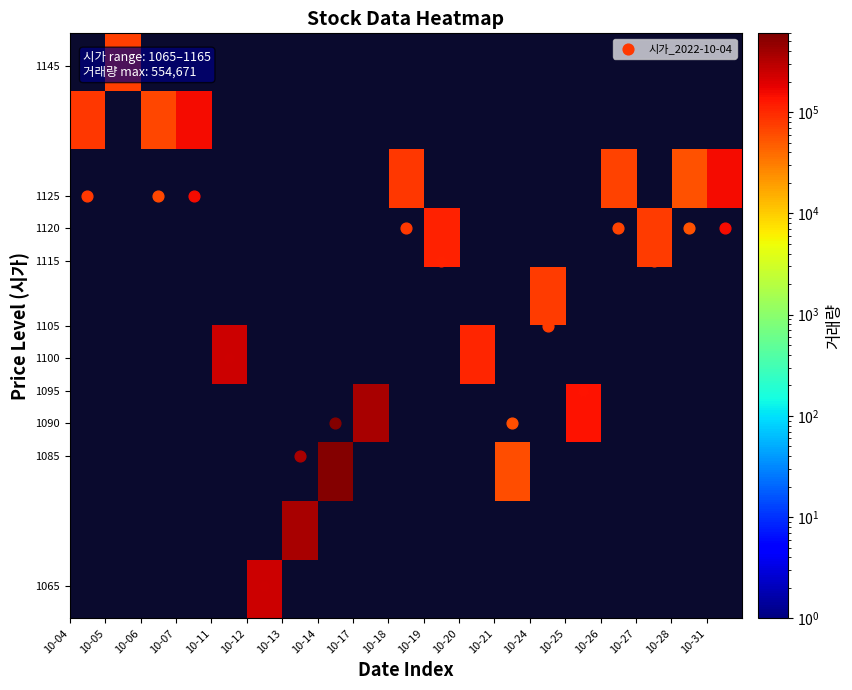

What is the smallest value displayed?

55858.0